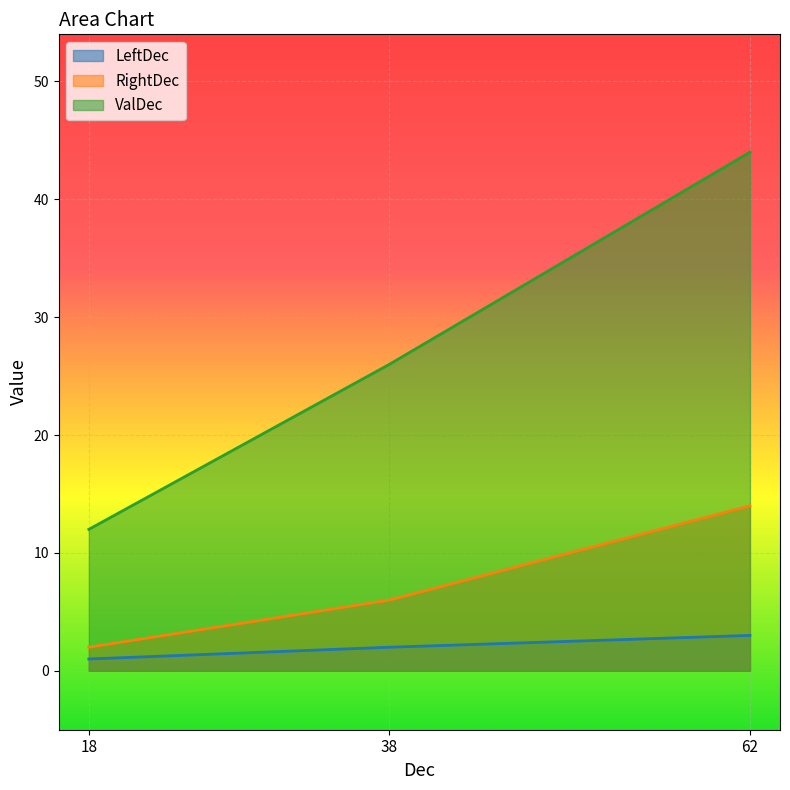

How many lines are shown in the chart?

3